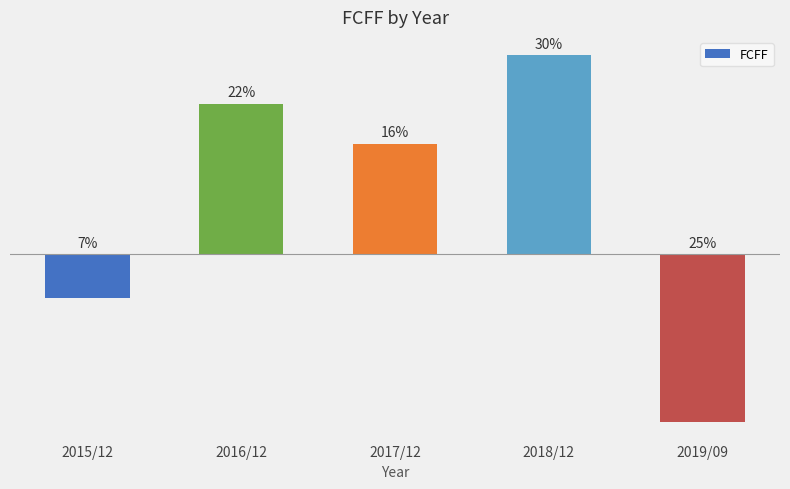

List the labels in order of value, largest first.

2018/12, 2016/12, 2017/12, 2015/12, 2019/09